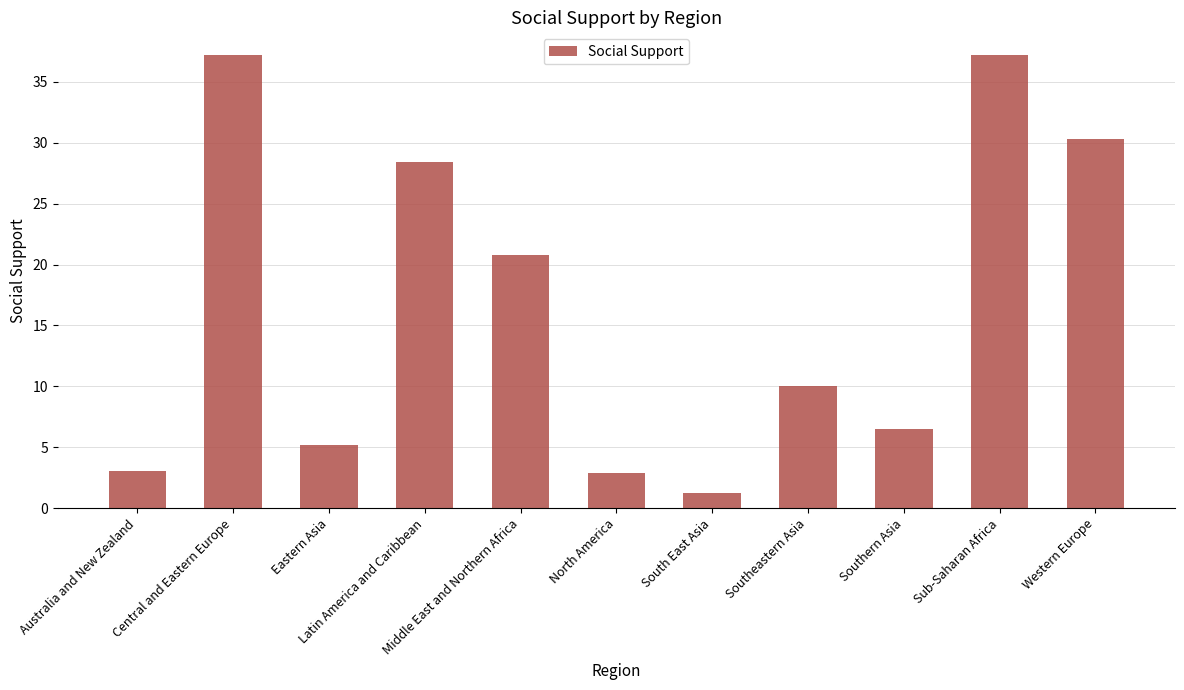

Reading left to right, list all the values displayed in this chart.

Australia and New Zealand=3.1	Central and Eastern Europe=37.2	Eastern Asia=5.2	Latin America and Caribbean=28.4	Middle East and Northern Africa=20.8	North America=2.9	South East Asia=1.3	Southeastern Asia=10.0	Southern Asia=6.5	Sub-Saharan Africa=37.2	Western Europe=30.3